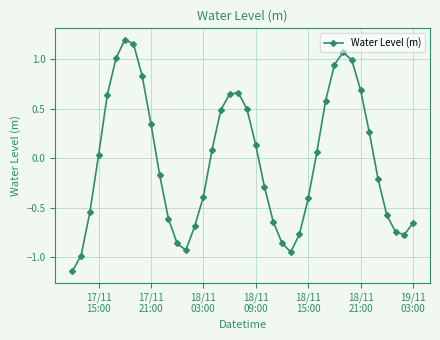

How many negative values are there?

20